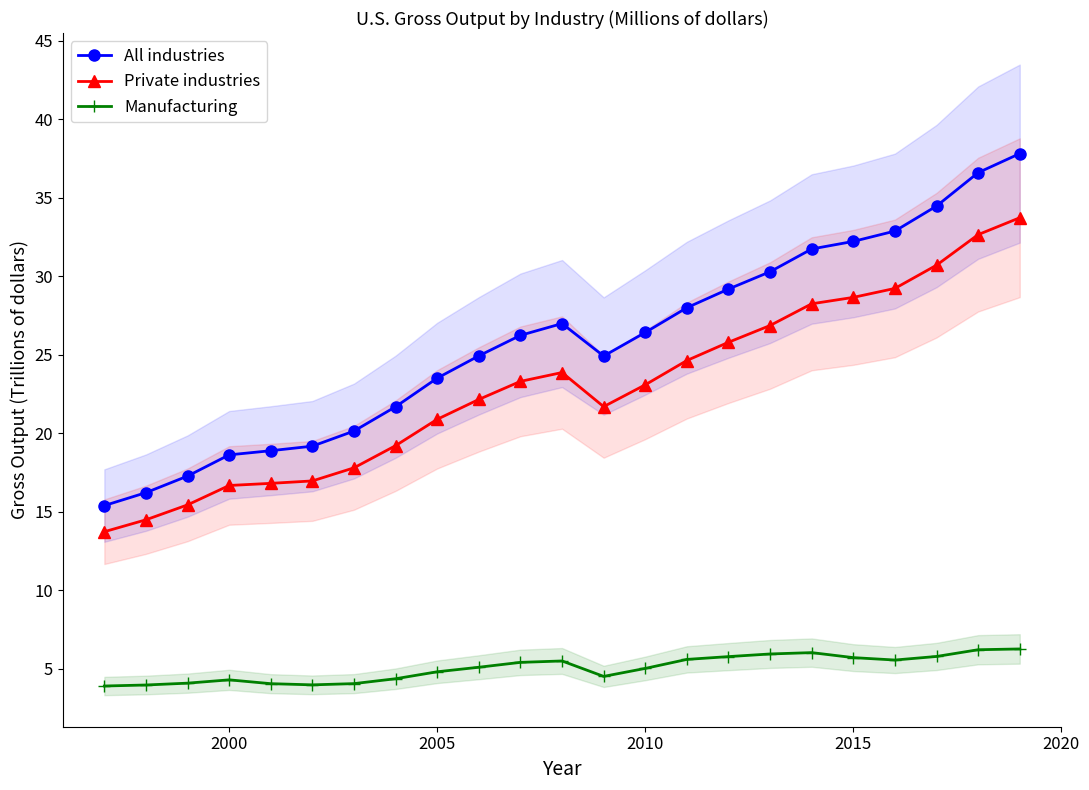

True or false: Private industries has more than 0 interior local peaks.

True